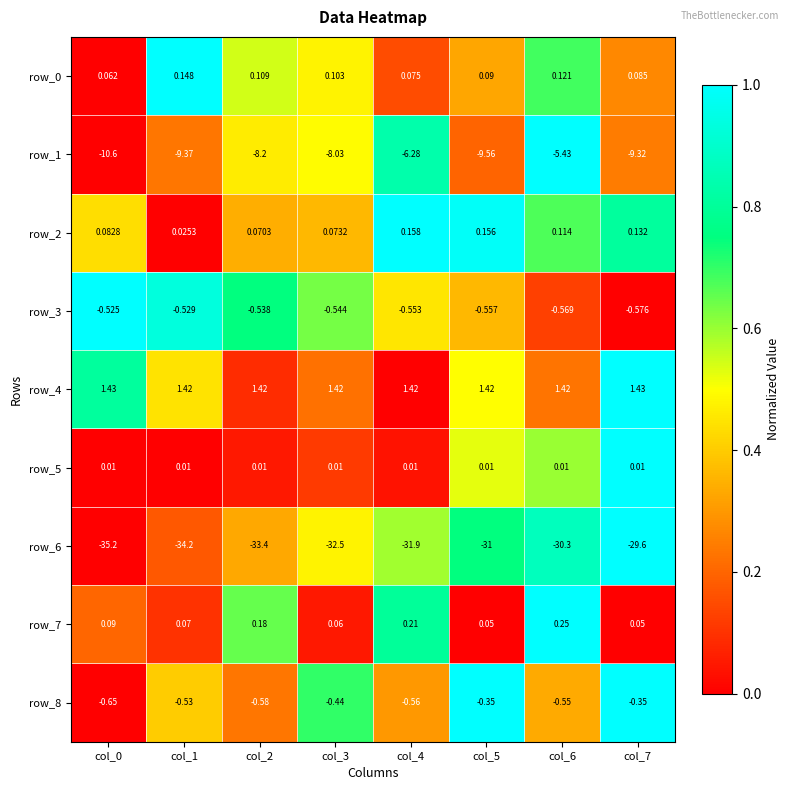

Is the value of row_8 at col_1 greater than the value of row_4 at col_3?

No